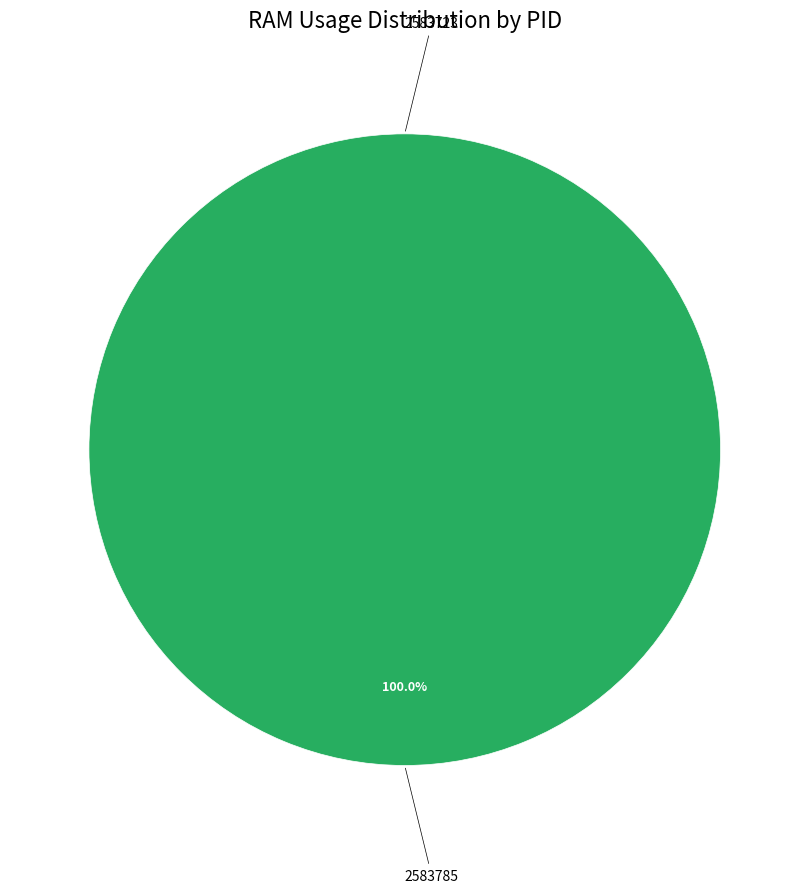

To the nearest percent, what is the combined percentage of 2583785 and 2583723?

100%